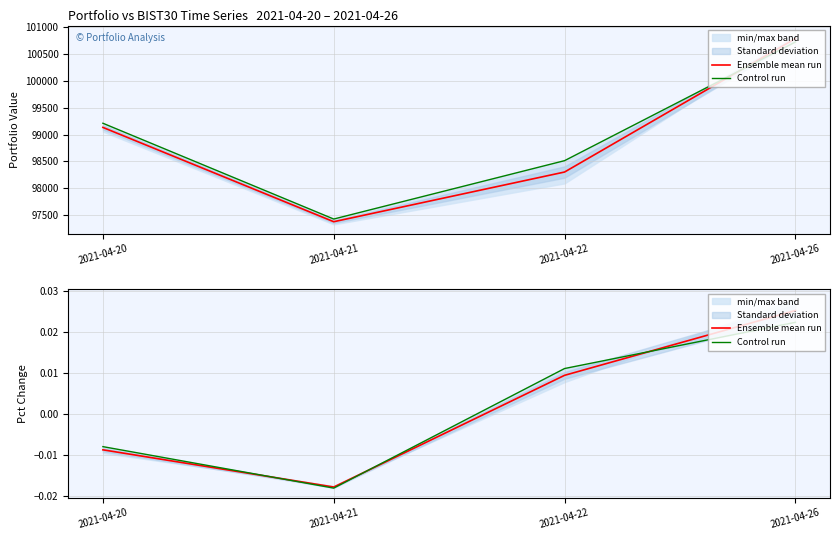

Between 2021-04-22 and 2021-04-26, which is larger?

2021-04-26